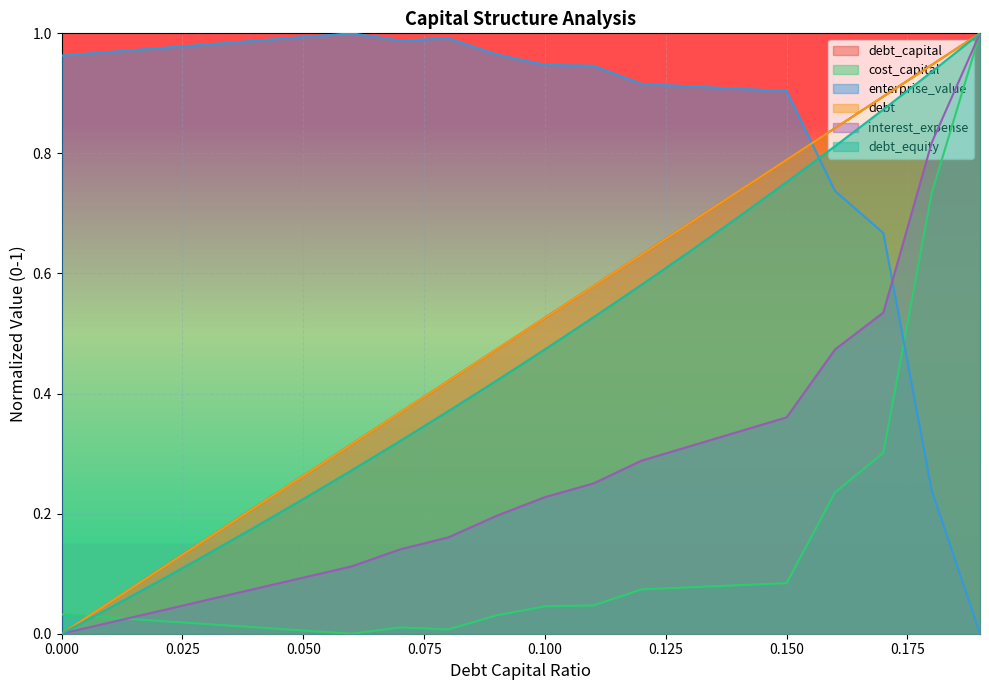

Which series has the largest range (max minus min)?

debt_capital